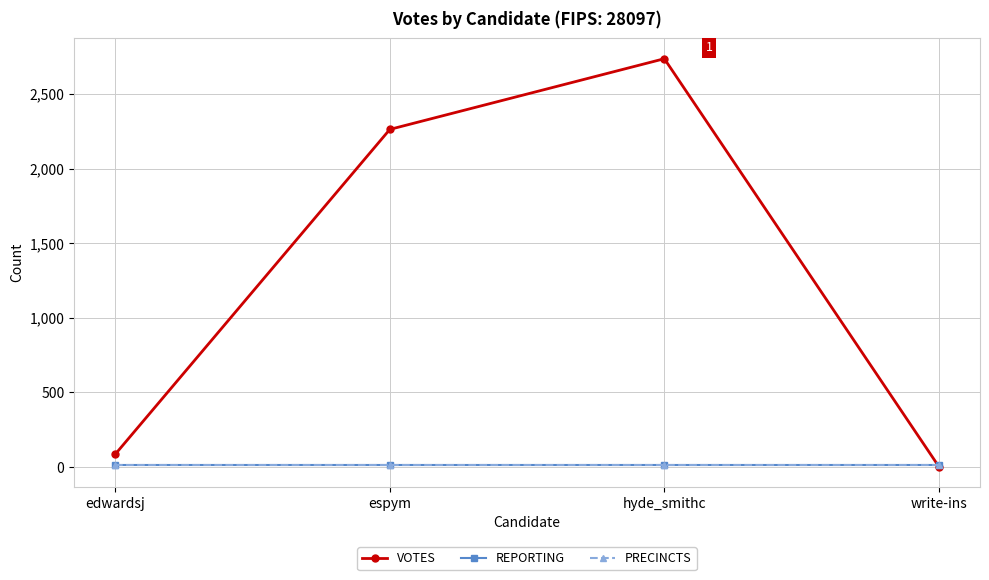

True or false: VOTES has more than 1 interior local peaks.

False